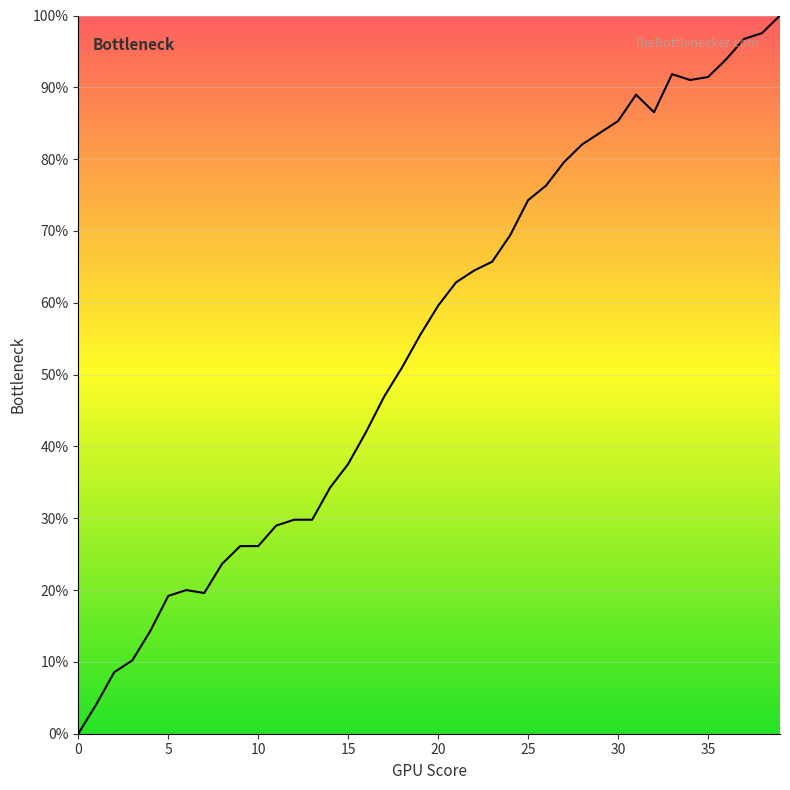

What is the difference between the maximum and minimum values?

100.0